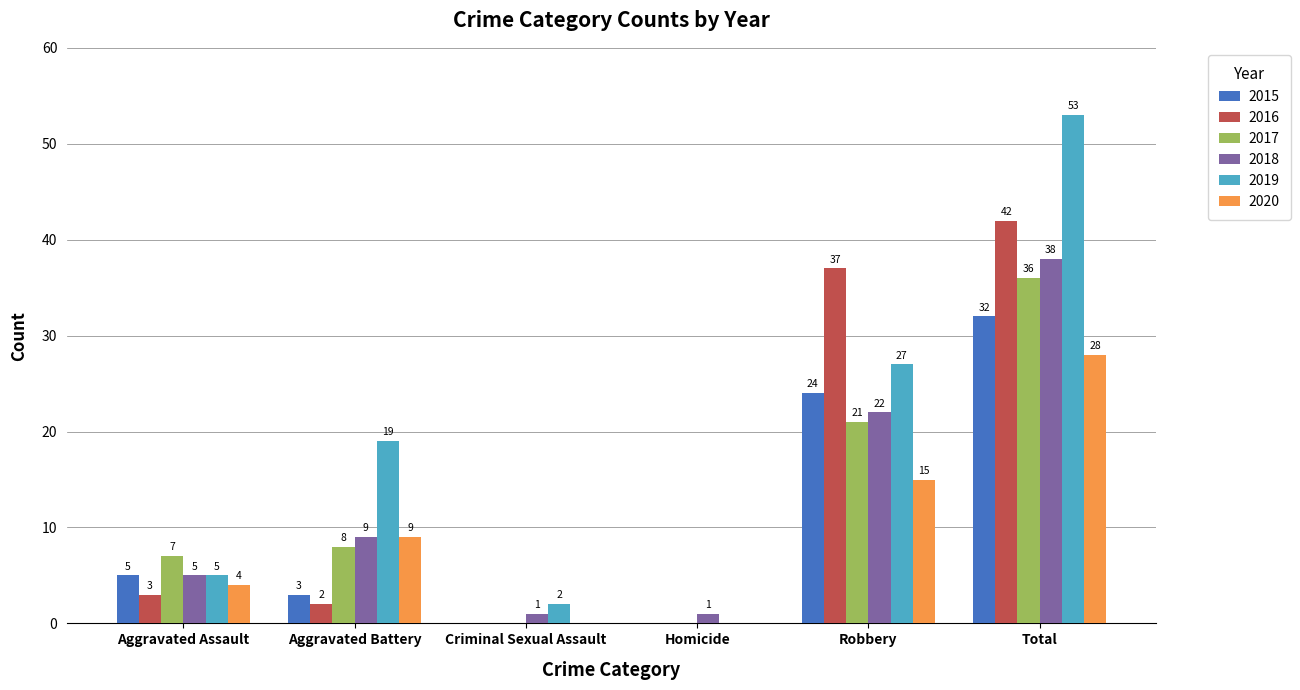

At which label does 2019 reach its peak?

Total